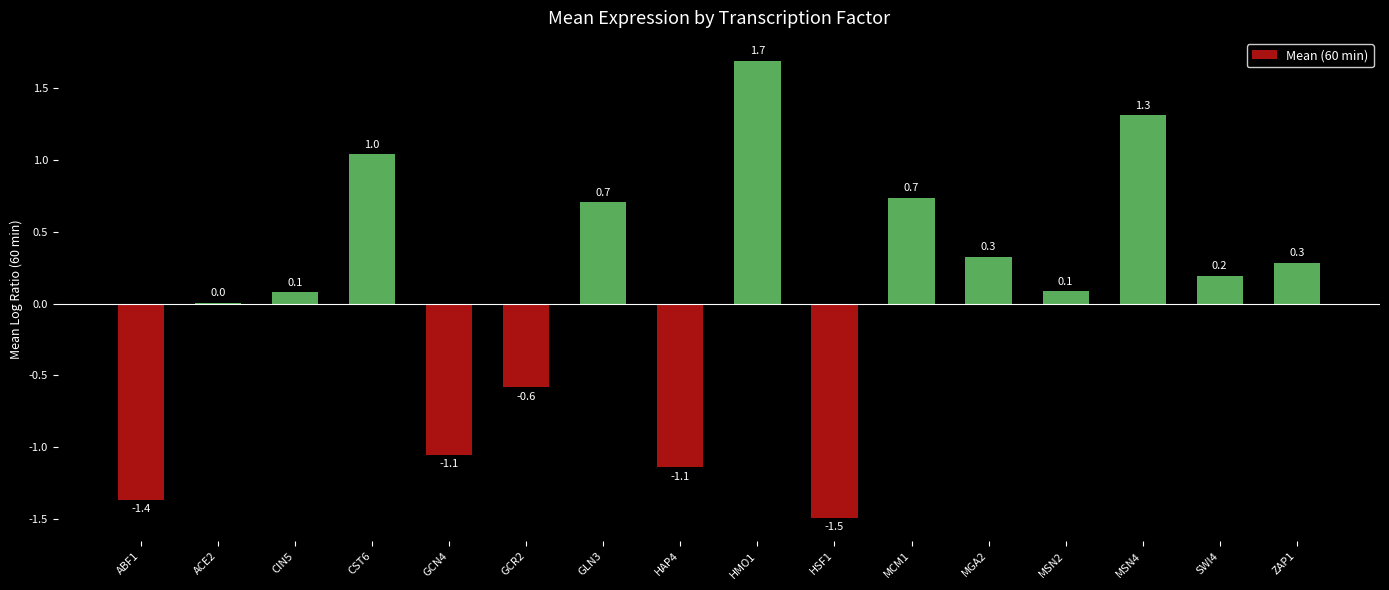

Which has a higher value, ACE2 or HAP4?

ACE2